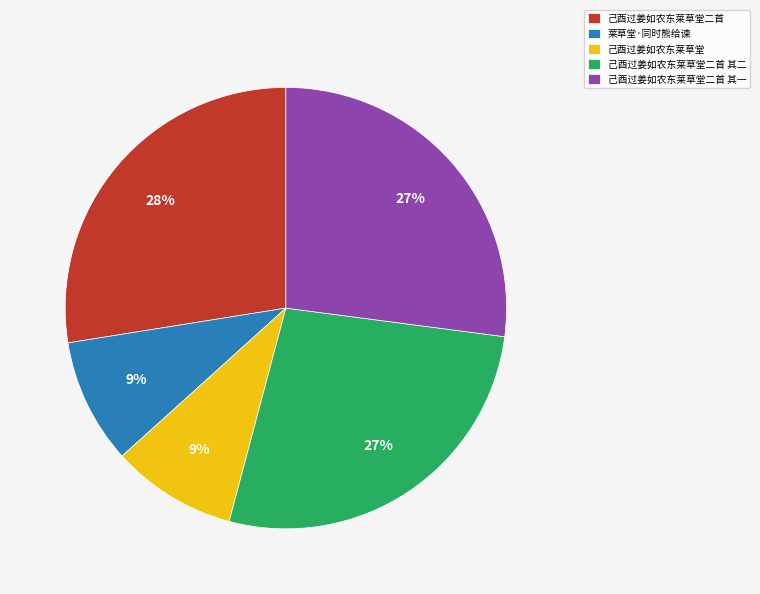

Approximately how many times larger is the value at 莱草堂·同时熊给谏 compared to 己酉过姜如农东莱草堂二首 其二?

0.3